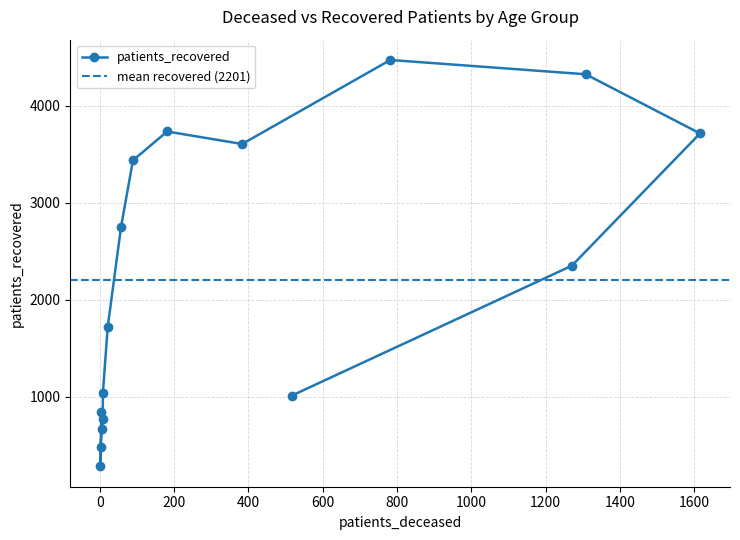

Count the number of categories in the chart.

16